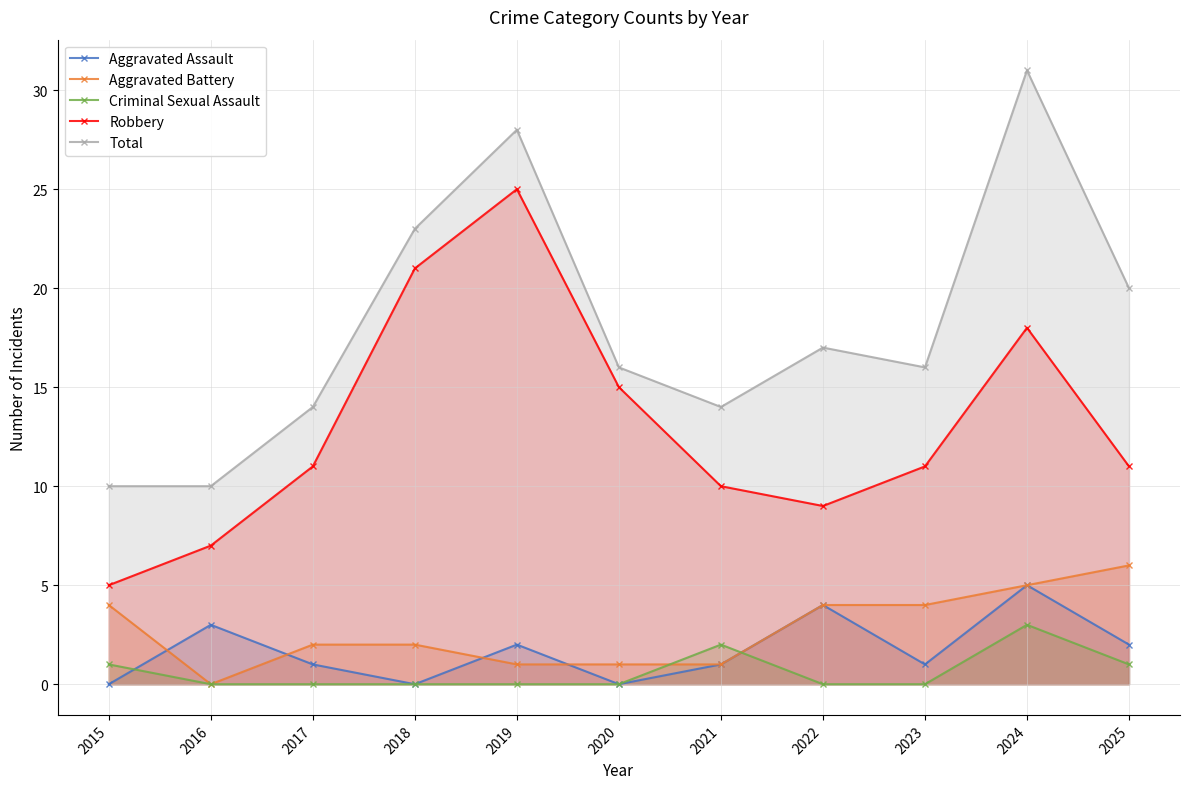

What is the spread (max minus min) of values at 2017?

14